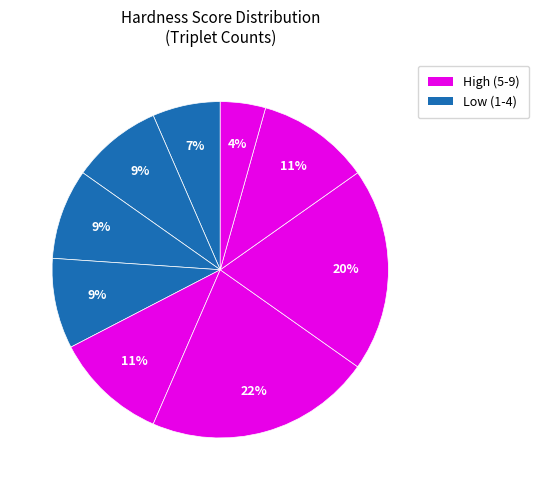

Rank the categories by value from lowest to highest.

1, 2, 9, 8, 3, 5, 4, 7, 6